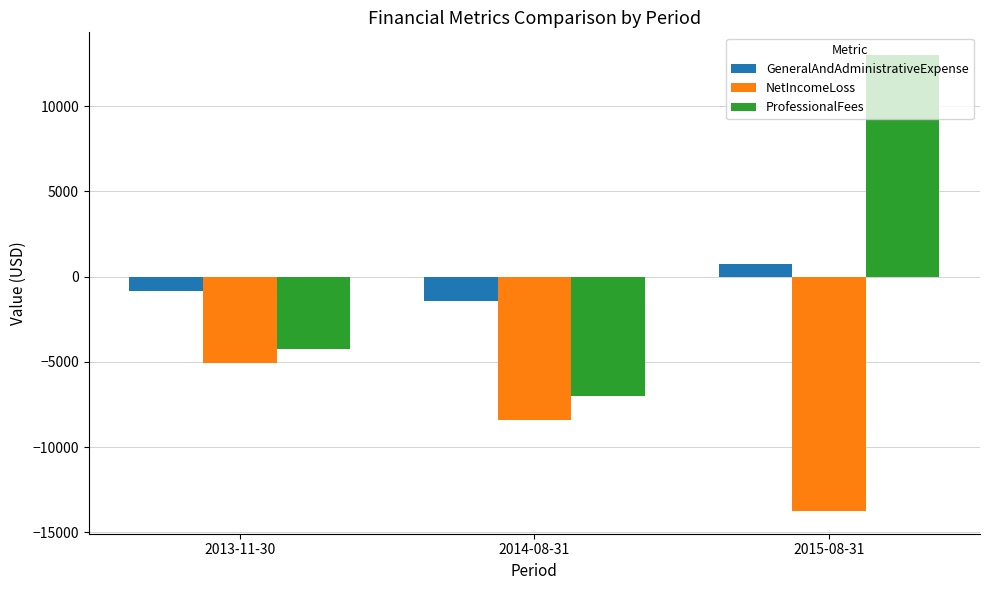

Reading right to left, transcribe all the data shown in this chart.

GeneralAndAdministrativeExpense: 750	-1430	-814
NetIncomeLoss: -13750	-8430	-5064
ProfessionalFees: 13000	-7000	-4250